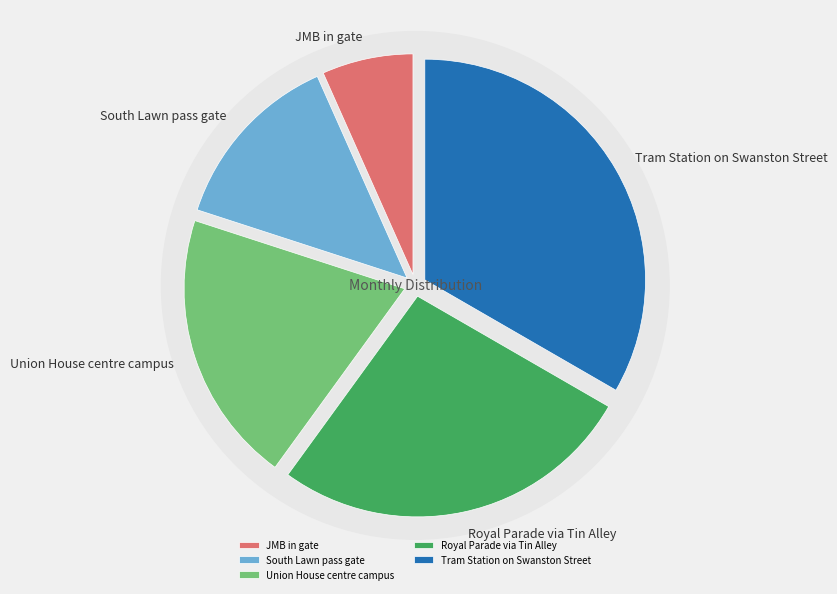

How many slices are in this pie chart?

5